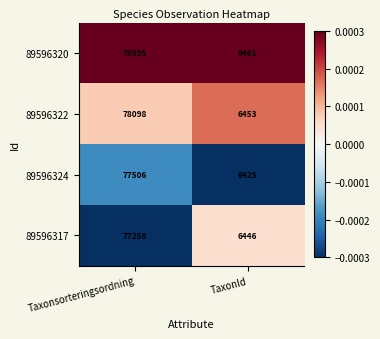

True or false: 89596317 has a value of 77258 at Taxonsorteringsordning.

True